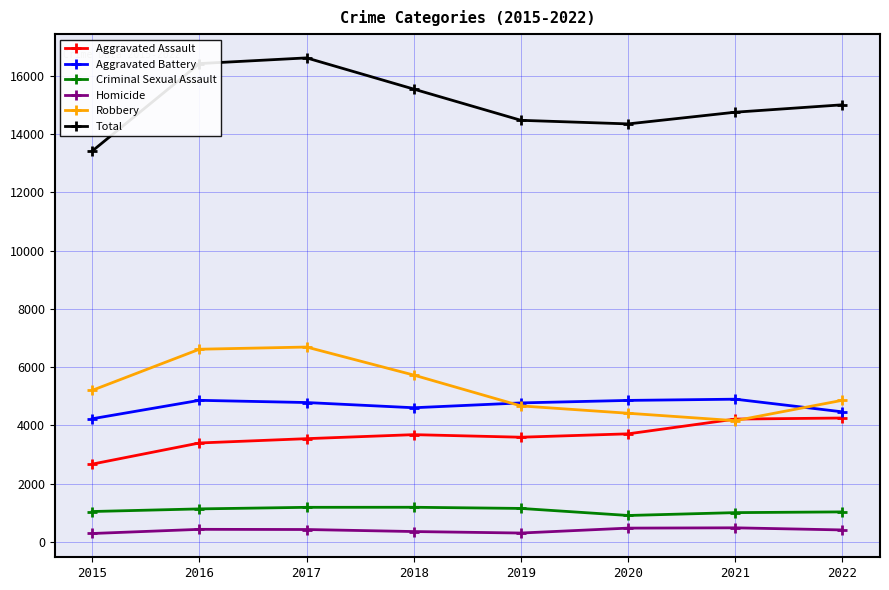

True or false: Aggravated Battery and Aggravated Assault cross at least once.

False